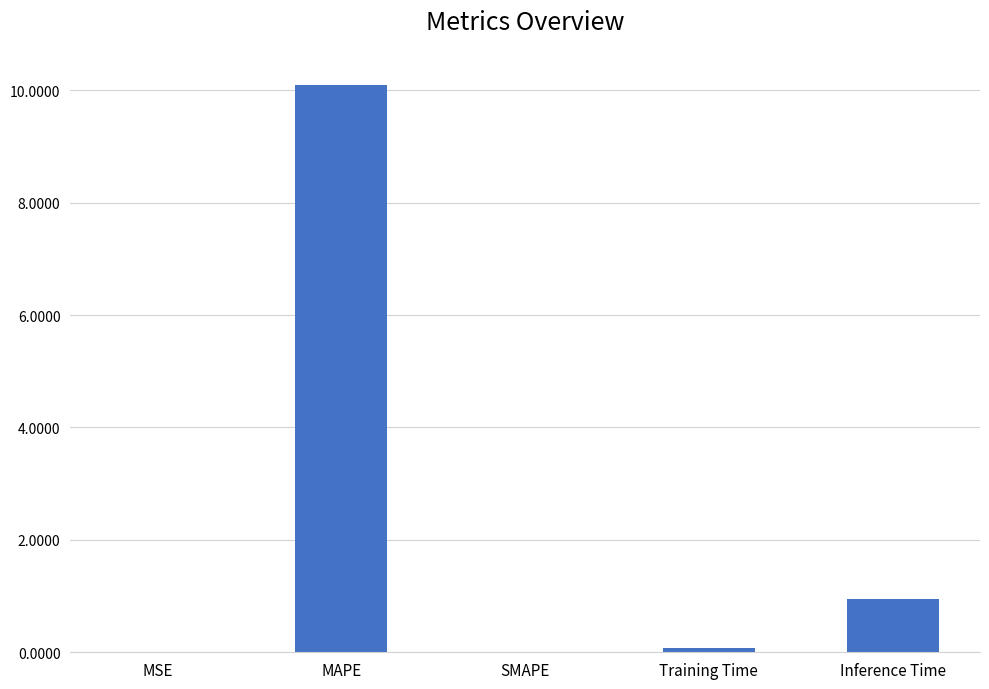

Which has a higher value, MSE or MAPE?

MAPE